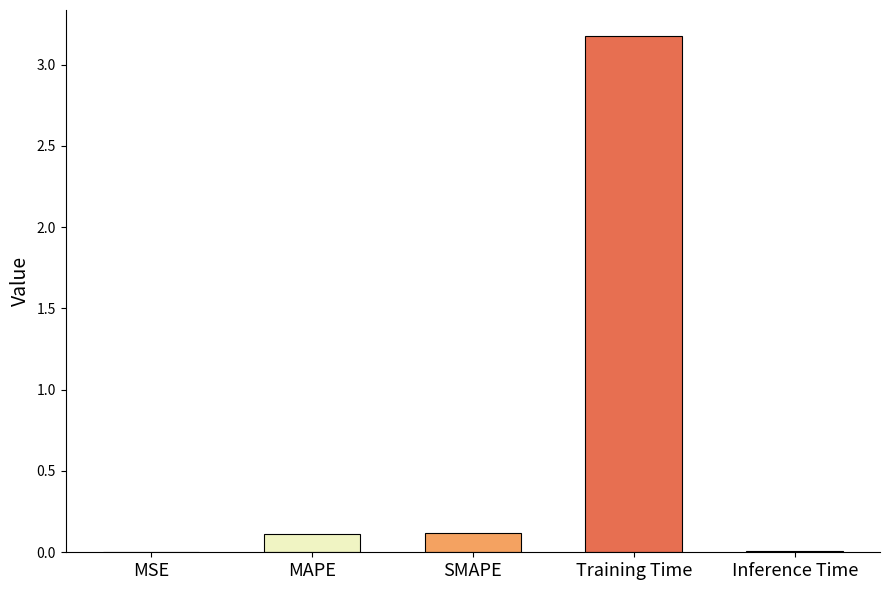

What is the change in value from MAPE to Training Time?

+3.1